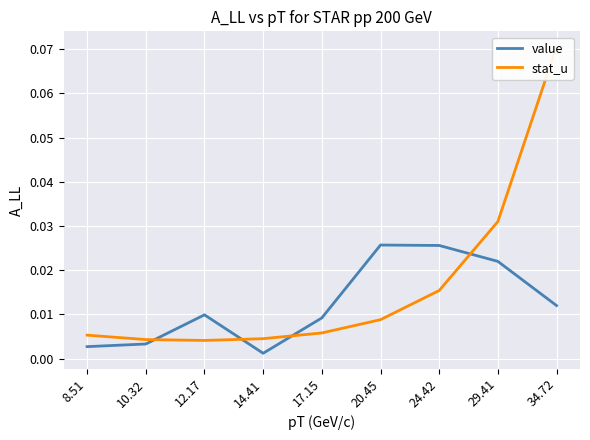

Which series ends up on top after the final intersection of stat_u and value?

stat_u